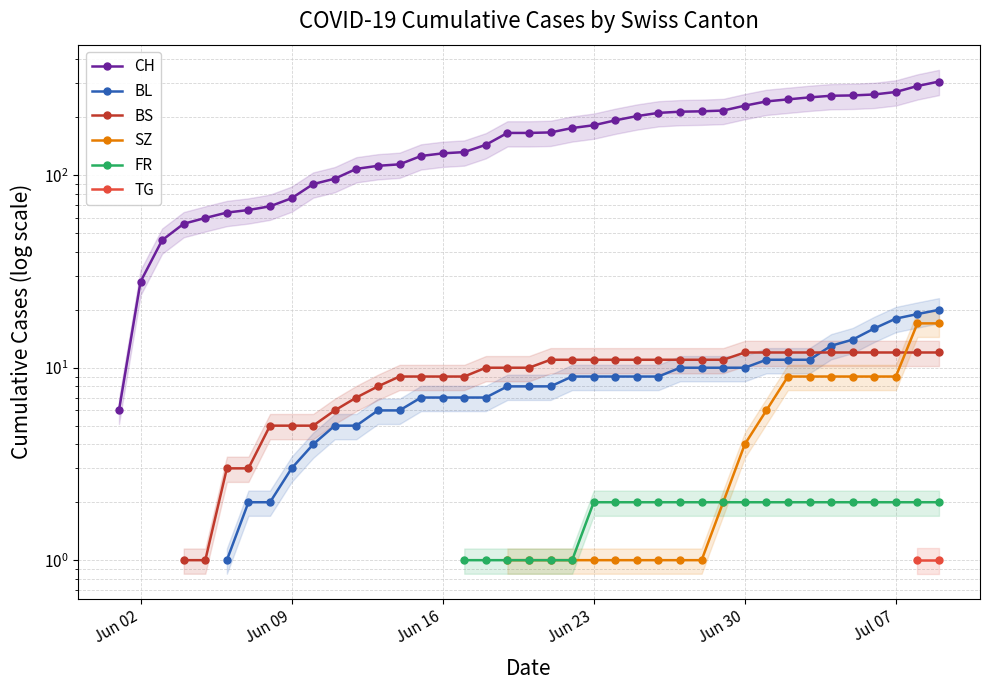

What are all the series names shown in the legend?

CH, BL, BS, SZ, FR, TG